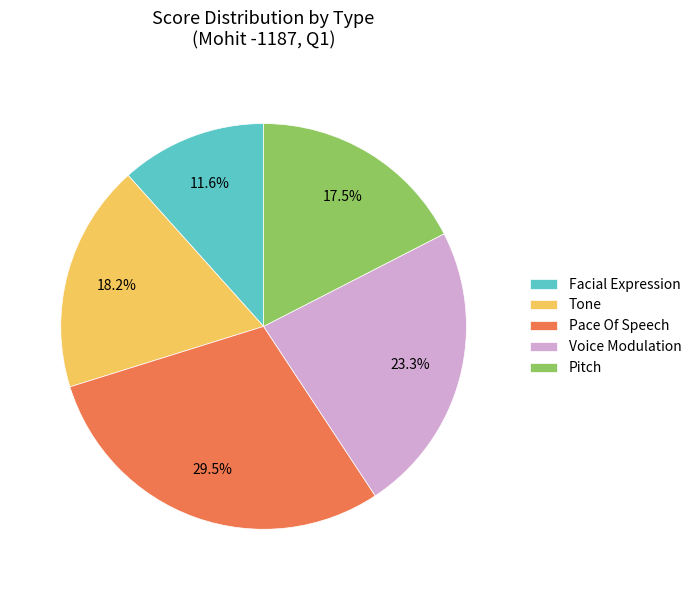

Between Tone and Pace Of Speech, which is larger?

Pace Of Speech